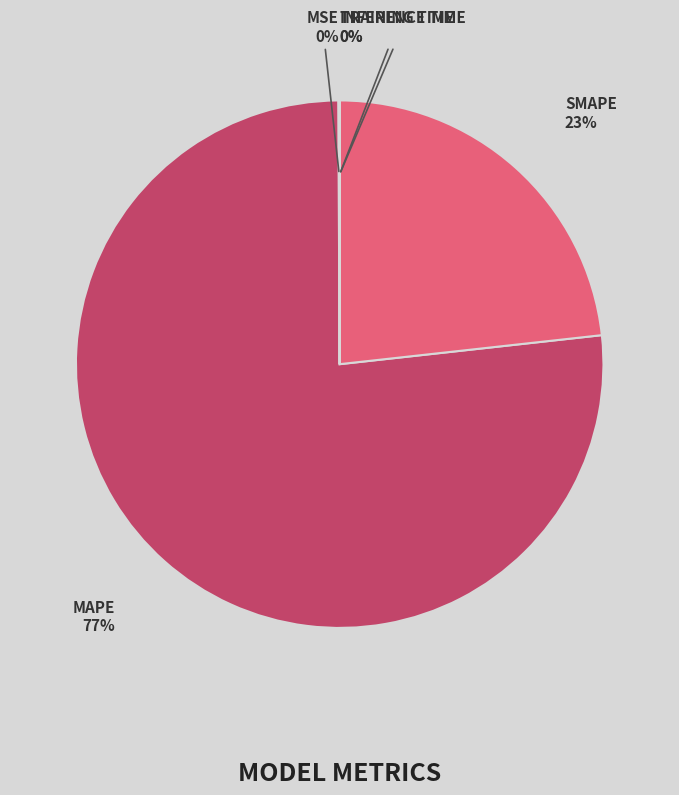

To the nearest percent, what is the average slice percentage?

20%